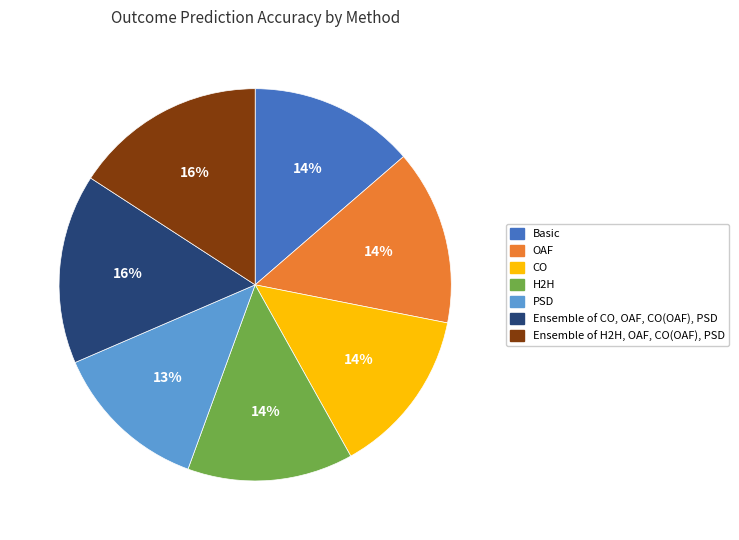

True or false: Ensemble of CO, OAF, CO(OAF), PSD accounts for 16% of the total.

True